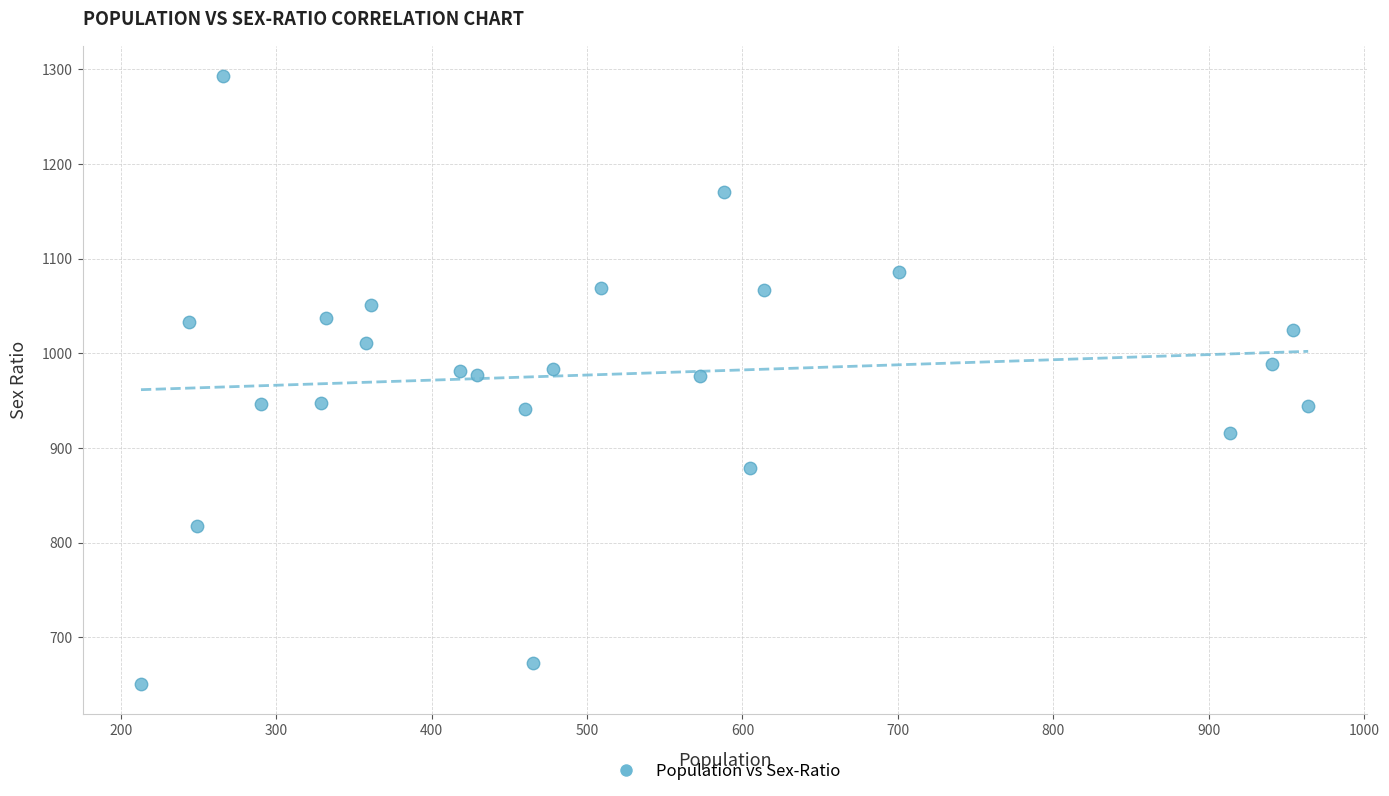

What is the range of Y values (max minus min)?

642